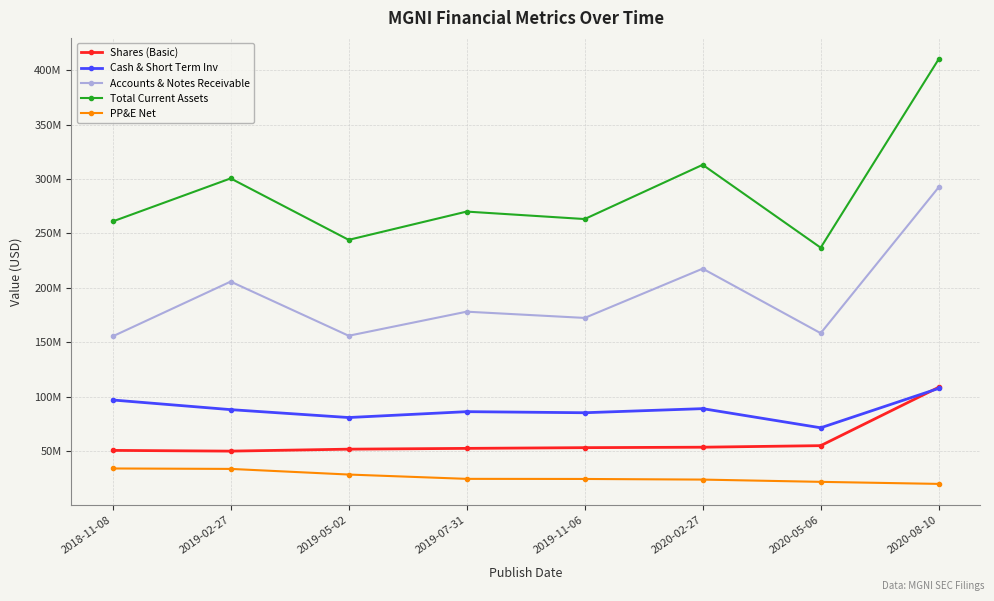

At how many categories does at least one series exceed 206718439?

8